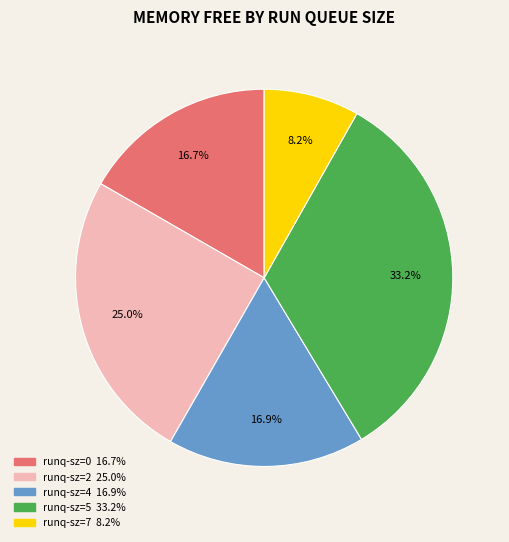

Is there a majority slice in this chart?

No